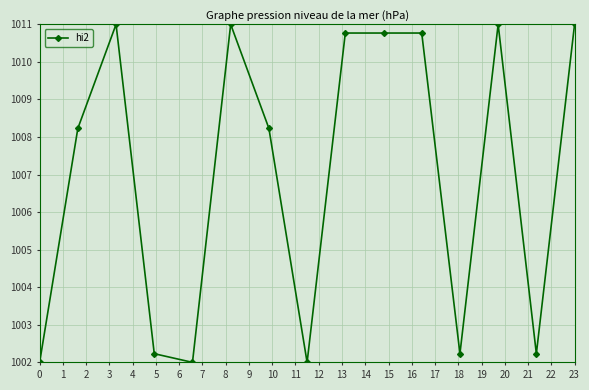

What is the value of the 11th point from the left?

1010.8